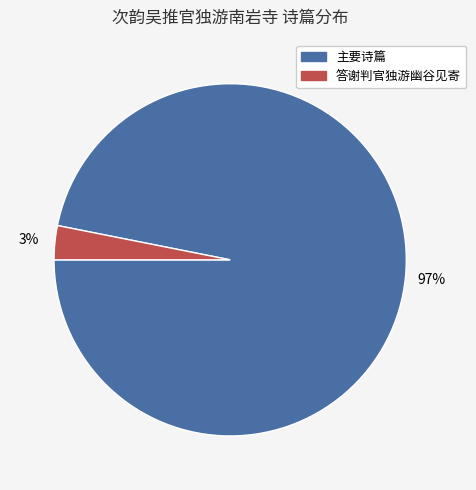

Do 答谢判官独游幽谷见寄 and 主要诗篇 together represent more than half of the pie?

Yes